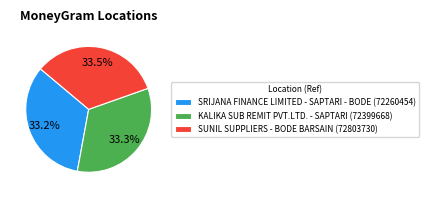

What is the total percentage of SRIJANA FINANCE LIMITED - SAPTARI - BODE (72260454) and SUNIL SUPPLIERS - BODE BARSAIN (72803730)?

66.7%